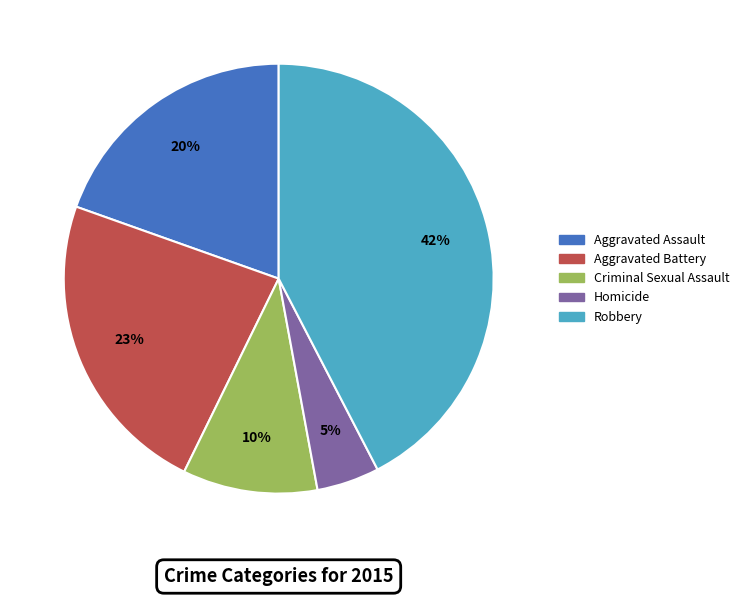

Does any single category account for the majority?

No